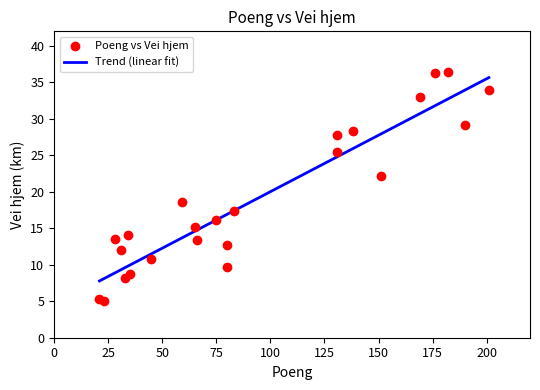

What is the minimum value for Trend (linear fit)?

7.8